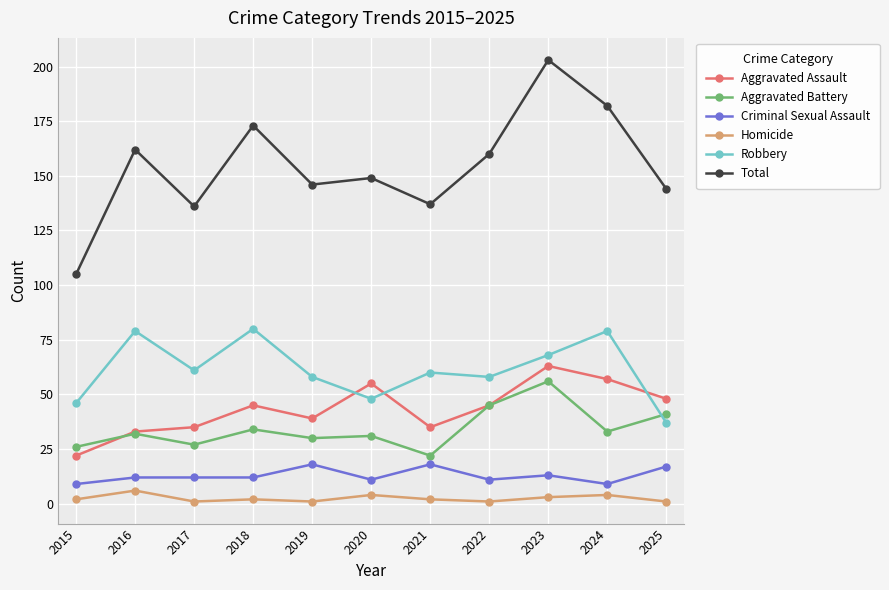

At which category does Total reach its first local valley?

2017